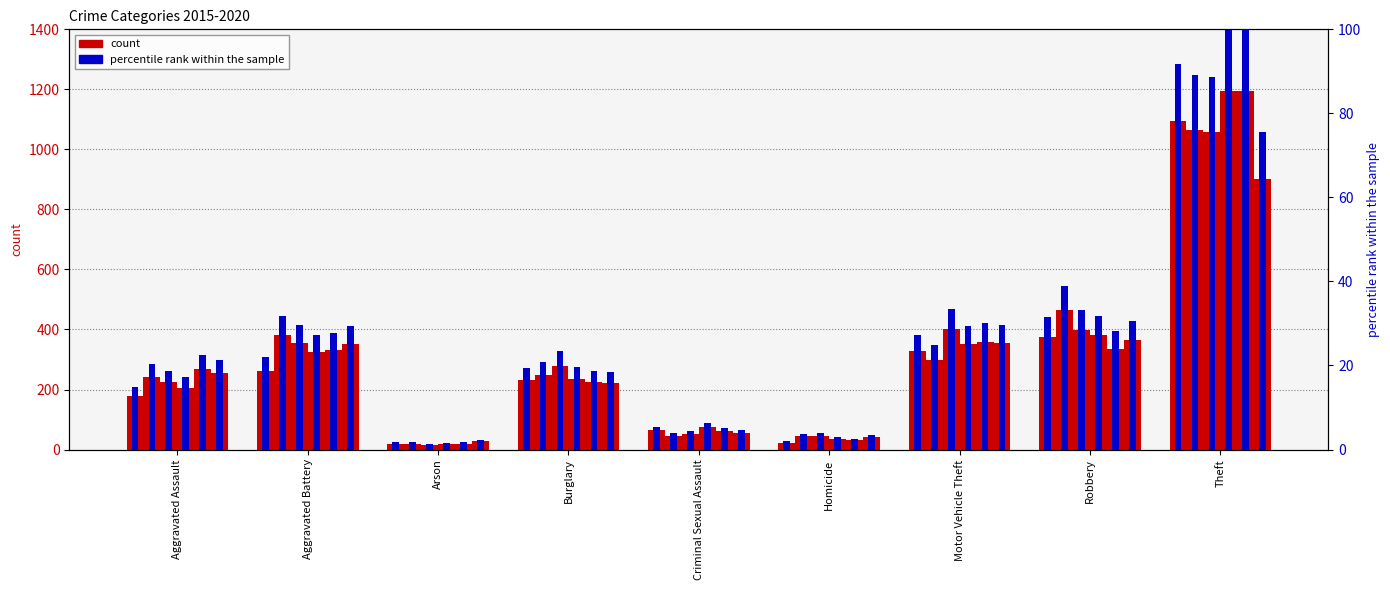

The 2020 series shows 221 at Burglary. True or false?

True